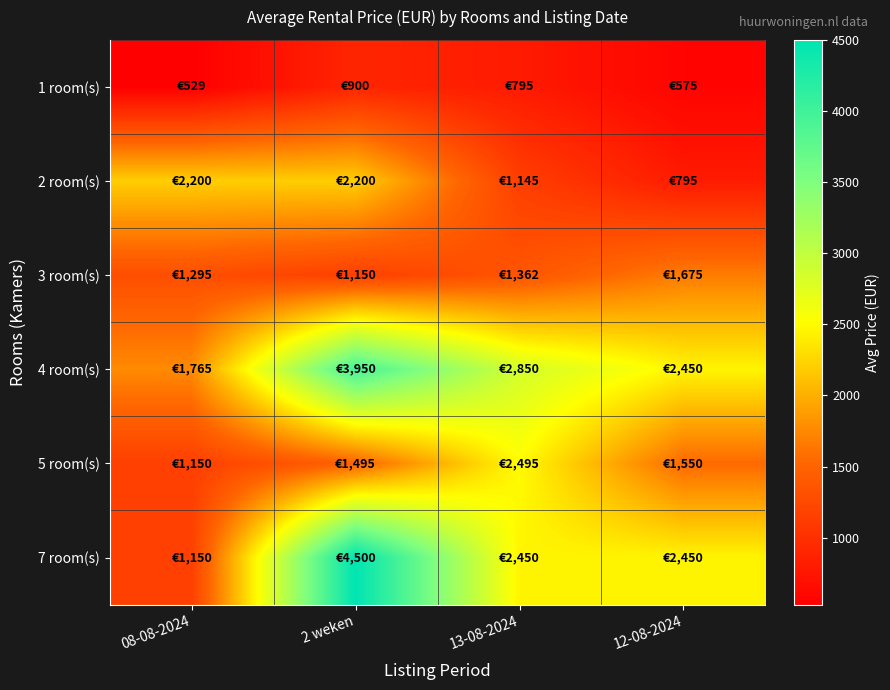

Which series has the largest total across all categories?

4 room(s)